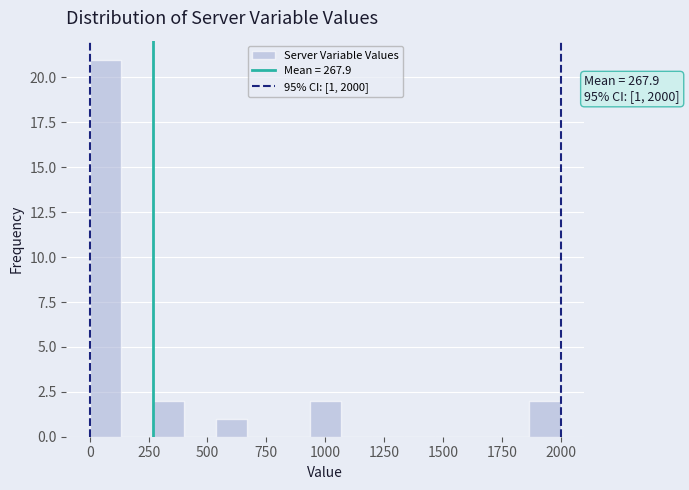

Read against the x-axis, roughly where is the centre of the tallest bar?

50